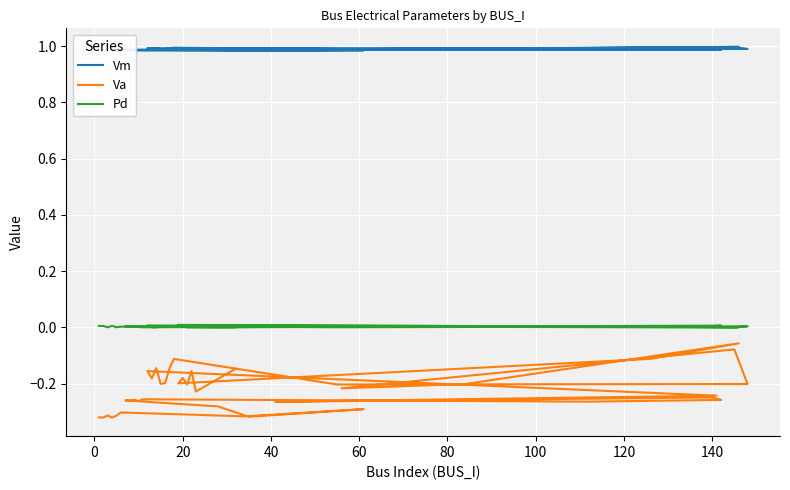

Rank the series by their maximum value, from lowest to highest.

Va, Pd, Vm